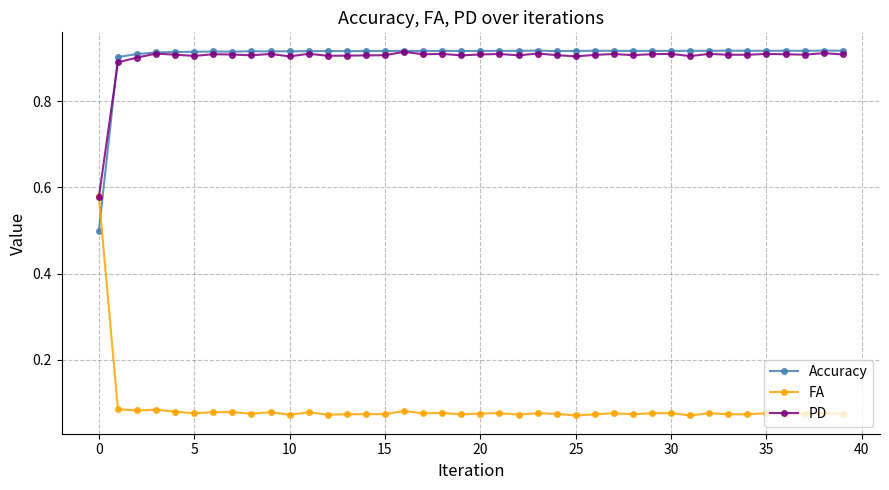

Which series ends up on top after the final intersection of FA and Accuracy?

Accuracy